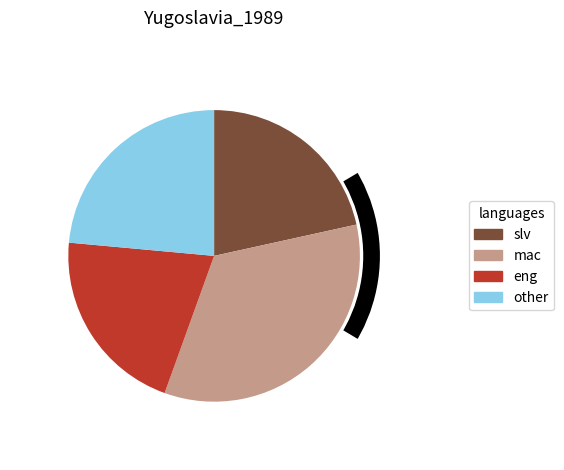

Is there a majority slice in this chart?

No